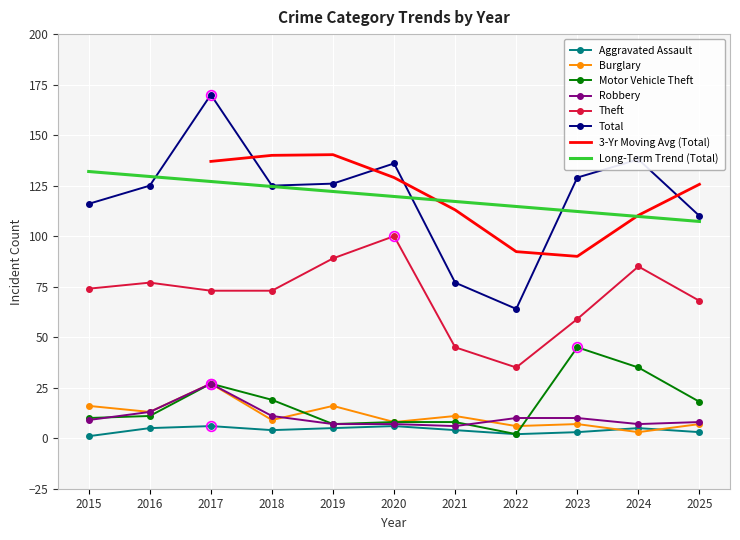

Is the value of Motor Vehicle Theft at 2015 greater than the value of Theft at 2018?

No